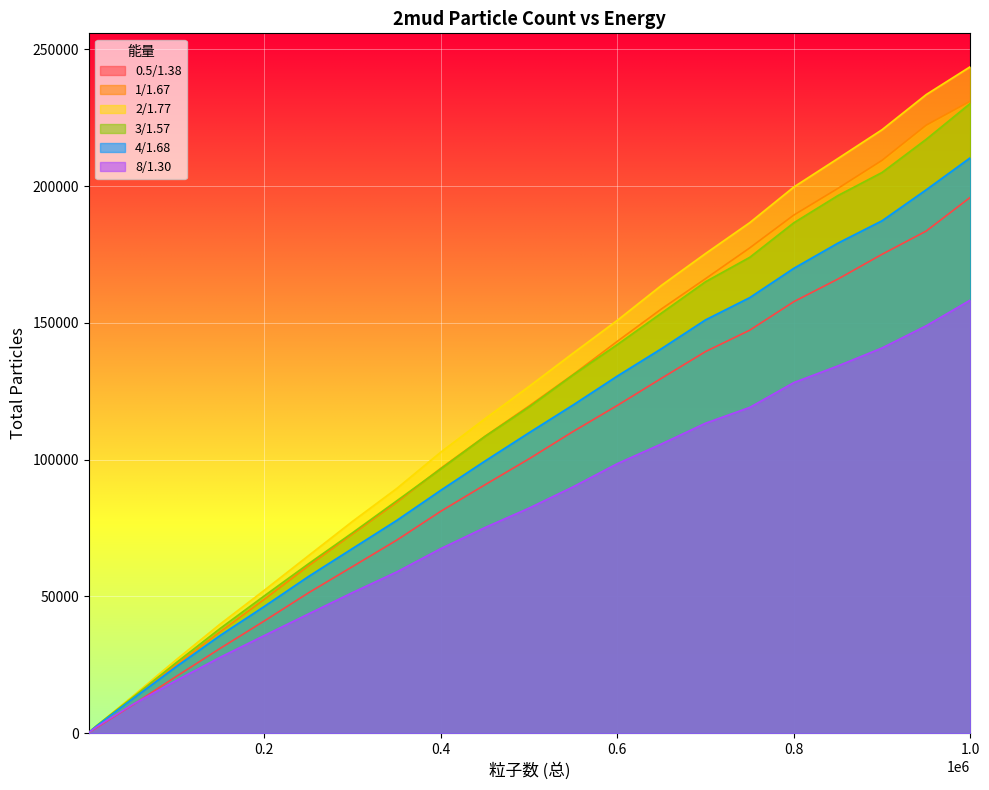

At which category is the sum across all series the highest?

1.0